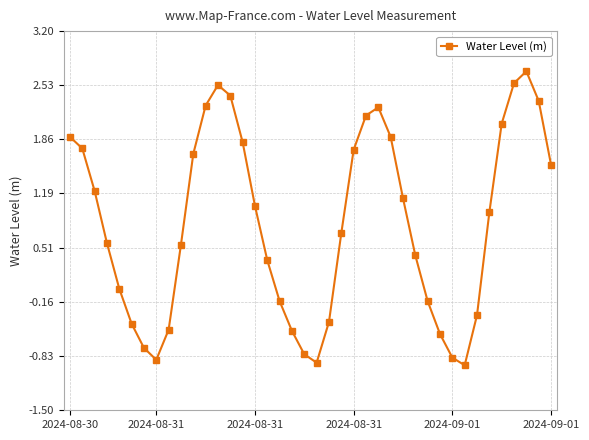

What is the value of the 22nd point from the left?

-0.4